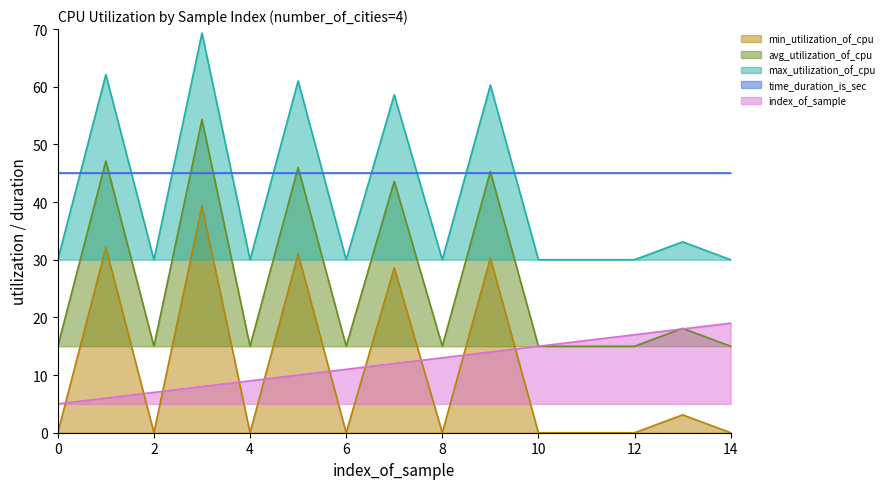

True or false: index_of_sample has more than 0 points higher than both neighbors.

False